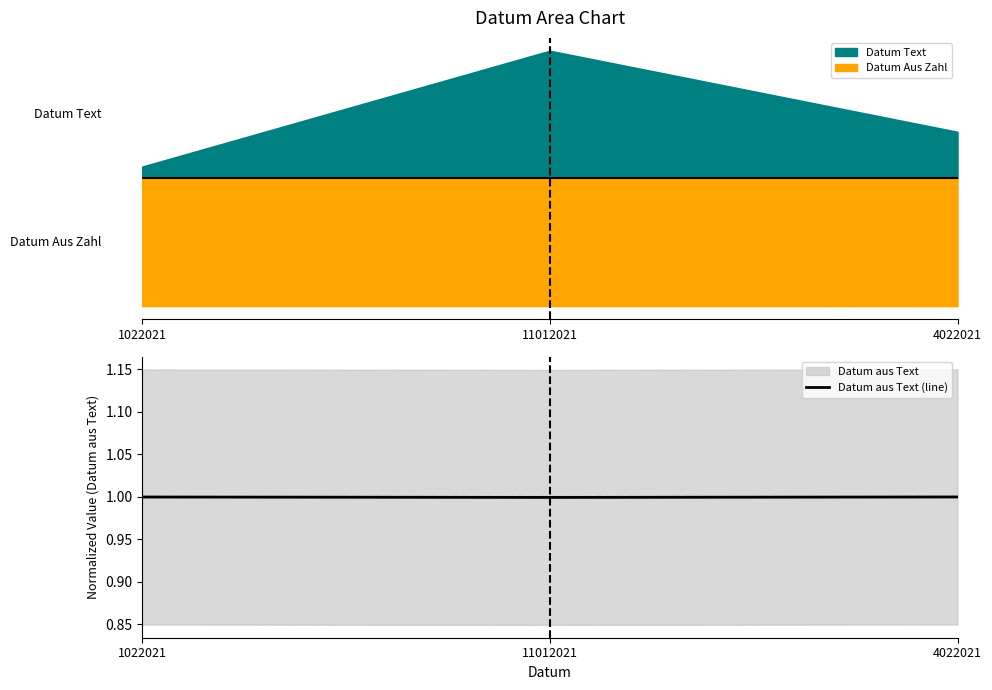

The chart shows a value of 1.0 at 11012021. True or false?

True